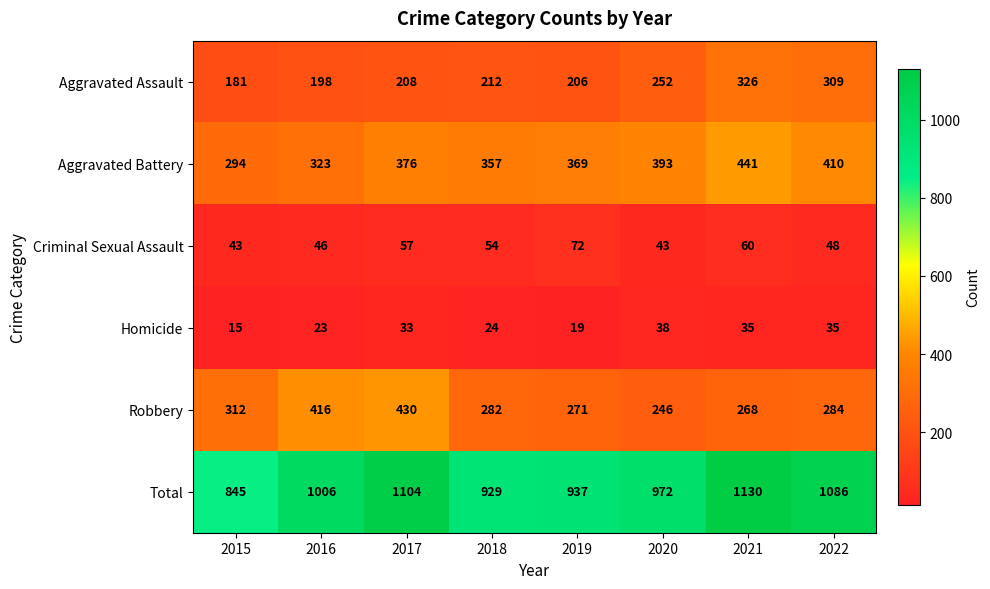

What is the average value of the Criminal Sexual Assault series?

53